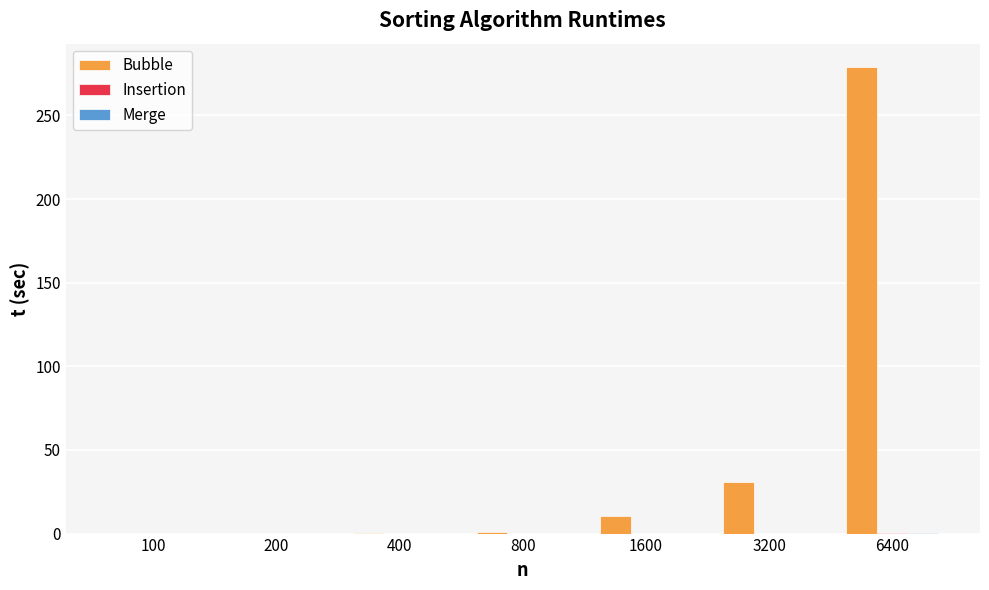

What is the maximum value for Bubble?

278.9